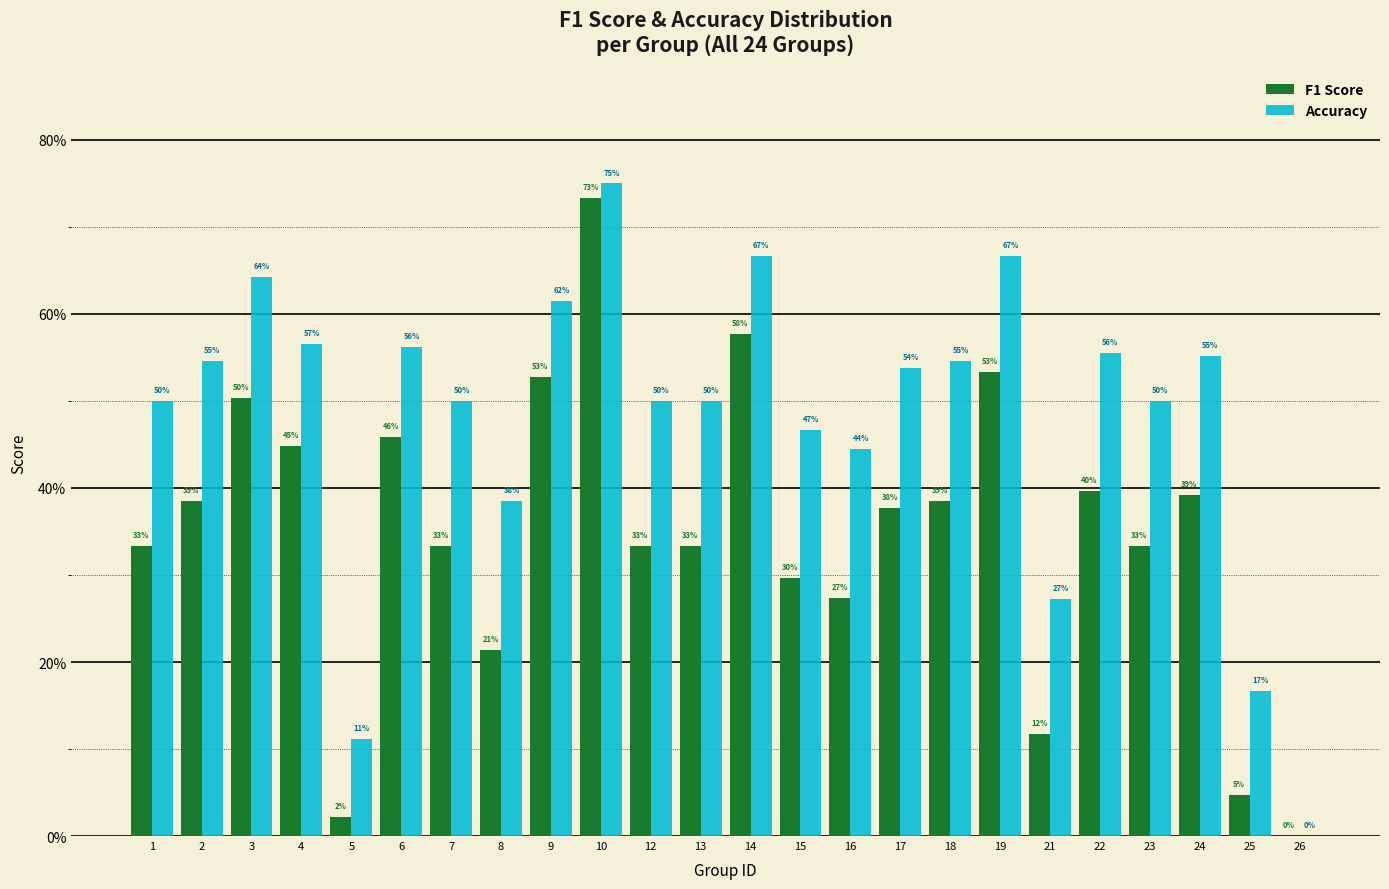

Are the bars grouped side by side (vs. stacked)?

Yes